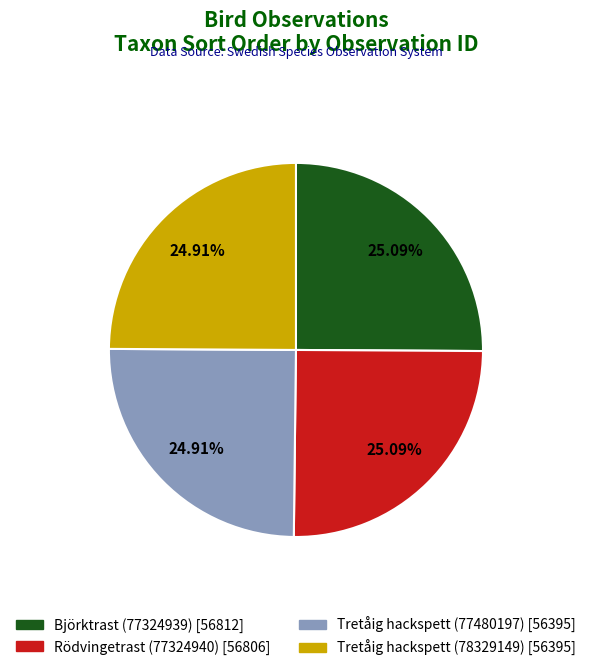

Count the number of slices in the pie.

4